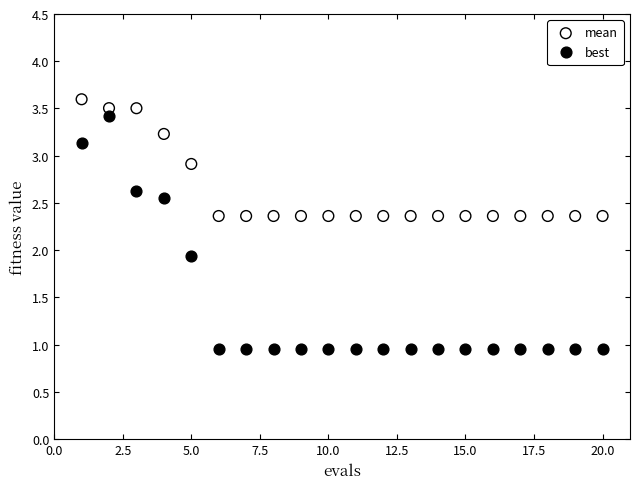

In the mean series, what Y value is closest to 2?

2.4